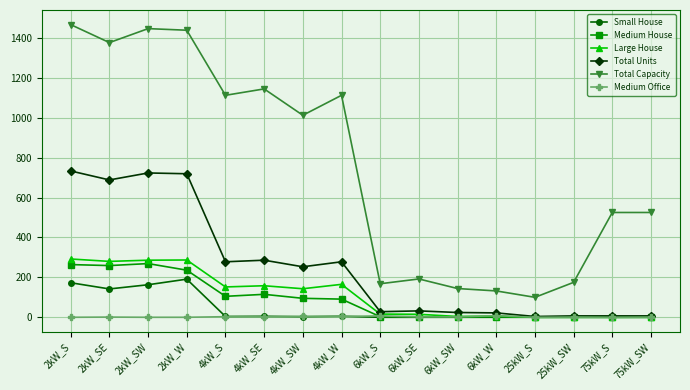

Which series has the largest range (max minus min)?

Total Capacity